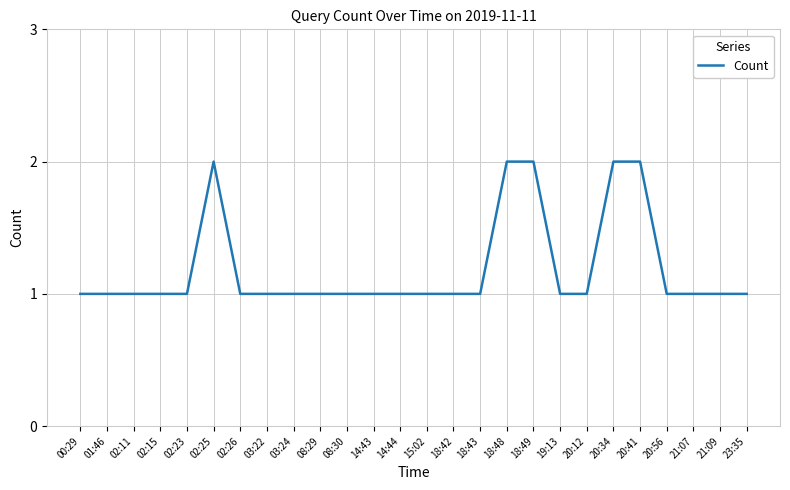

Approximately how many times larger is the value at 18:49 compared to 14:44?

2.0